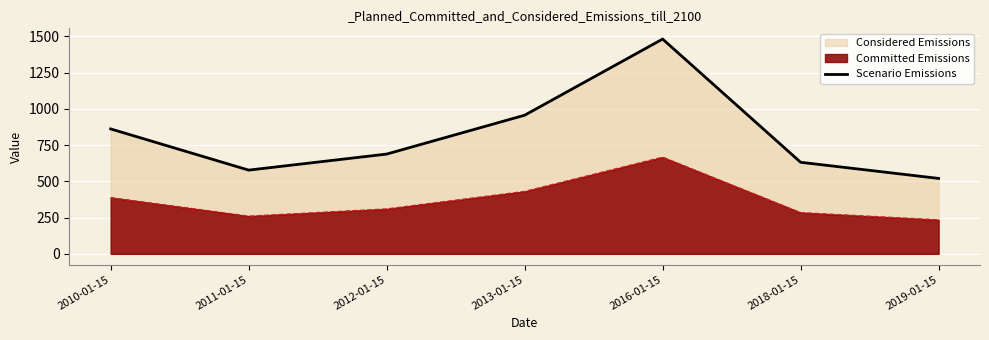

Reading left to right, what are all the values shown in this chart?

861.7	577.5	688.2	956.2	1481.6	631.6	520.2